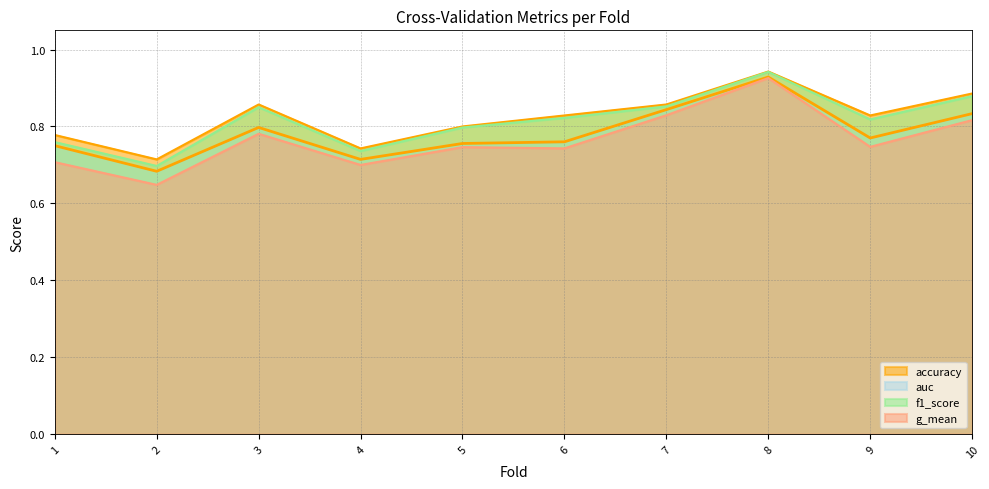

True or false: f1_score and auc cross at least once.

False